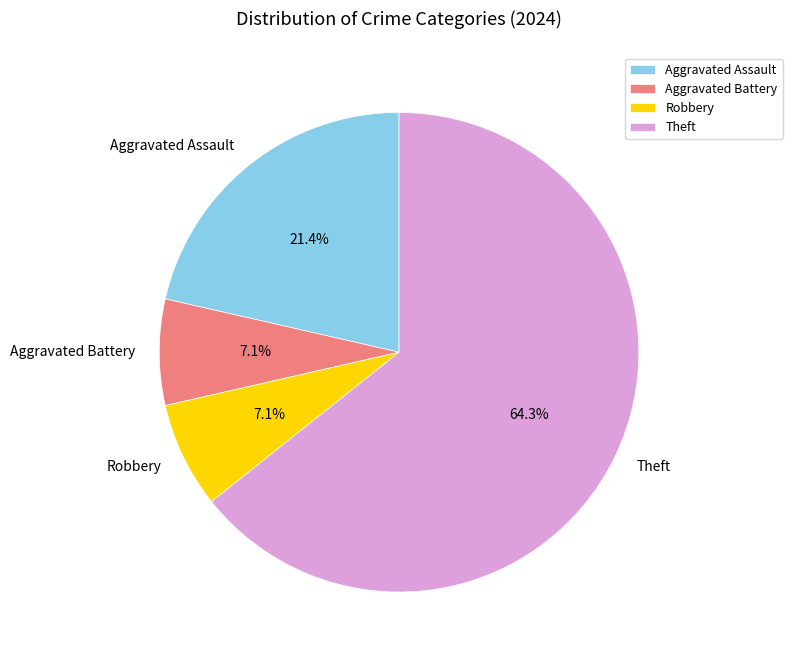

Which has a higher value, Robbery or Theft?

Theft